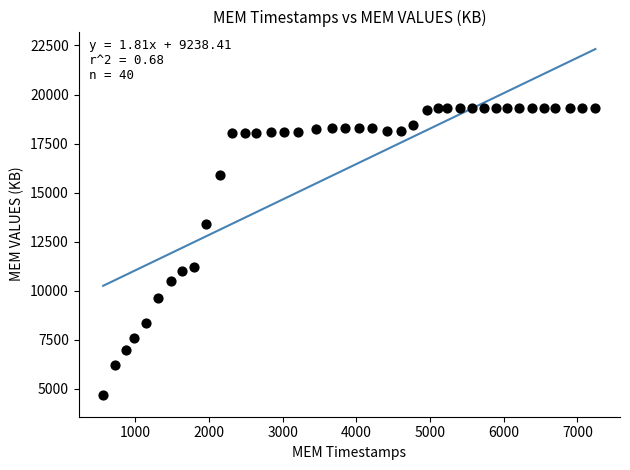

What is the range of X values (max minus min)?

6682